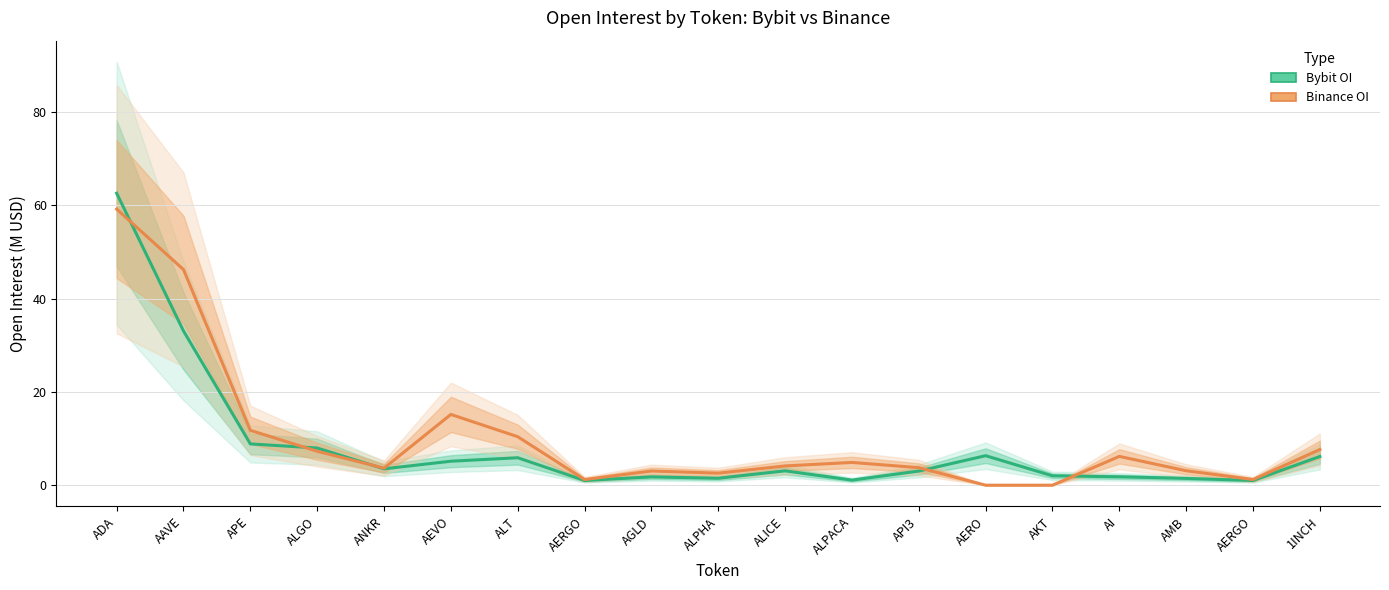

Rank the series by their maximum value, from highest to lowest.

Bybit OI, Binance OI